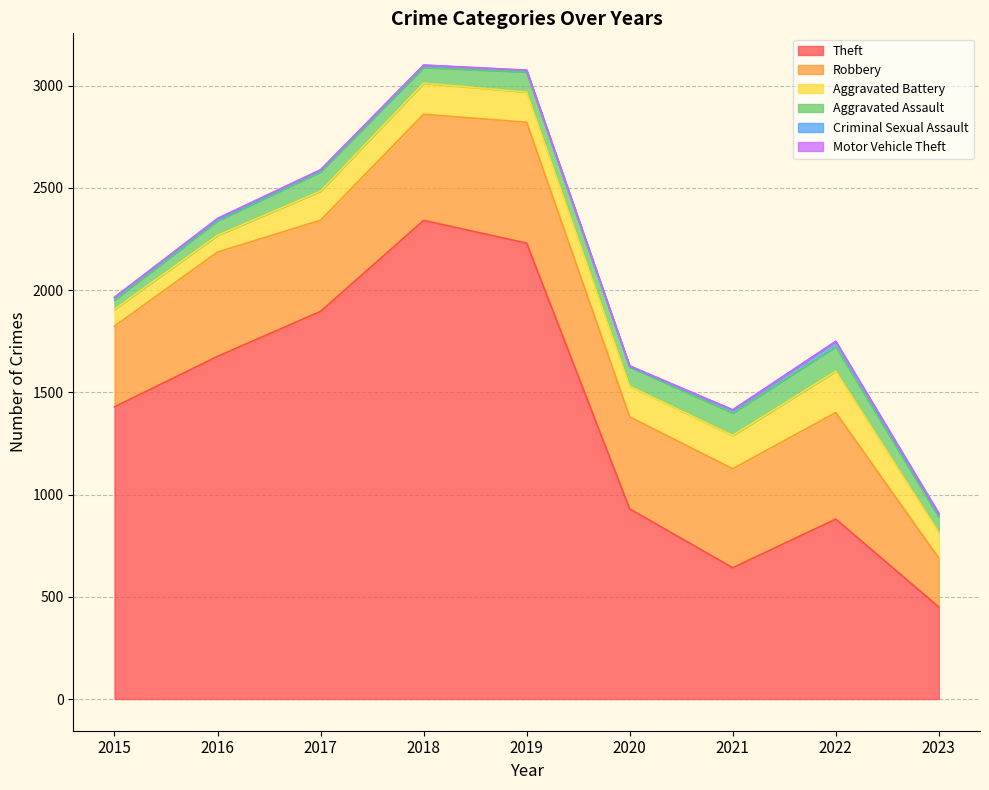

What is the difference between the second highest and minimum values in the Aggravated Battery series?

81